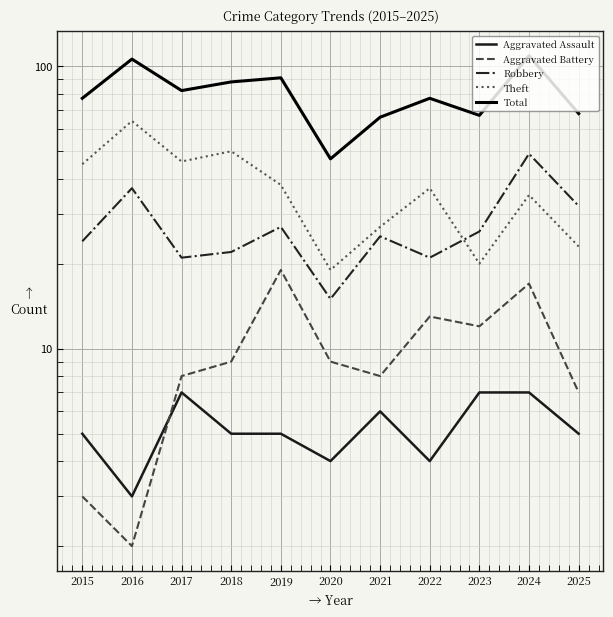

What is the value of the Total point at the 6th from the left?

47